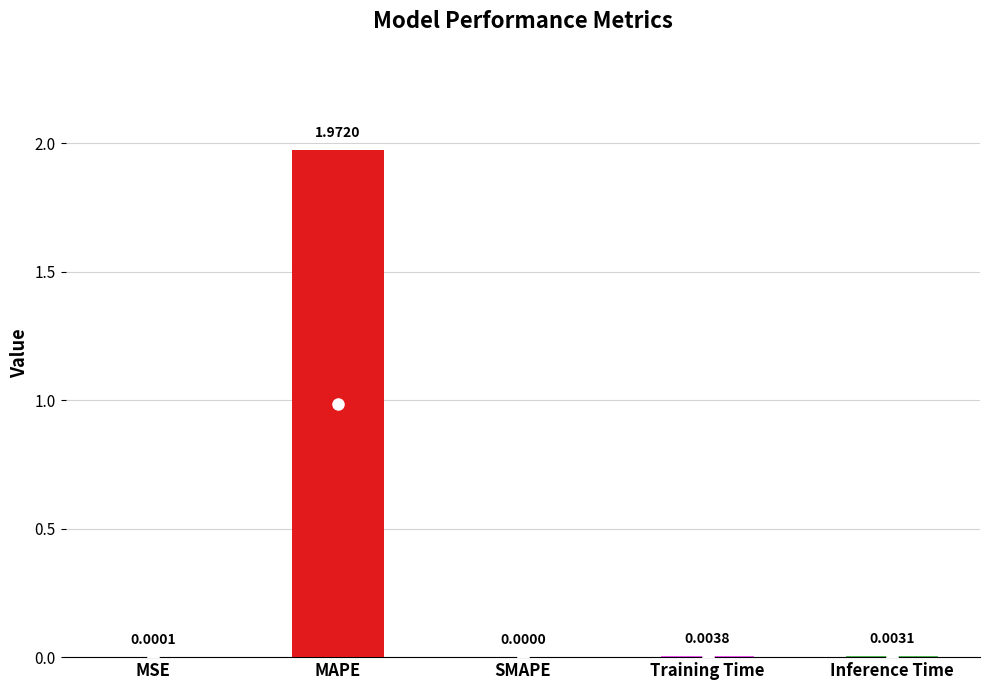

Is it true that the value at MSE is 0.0?

True